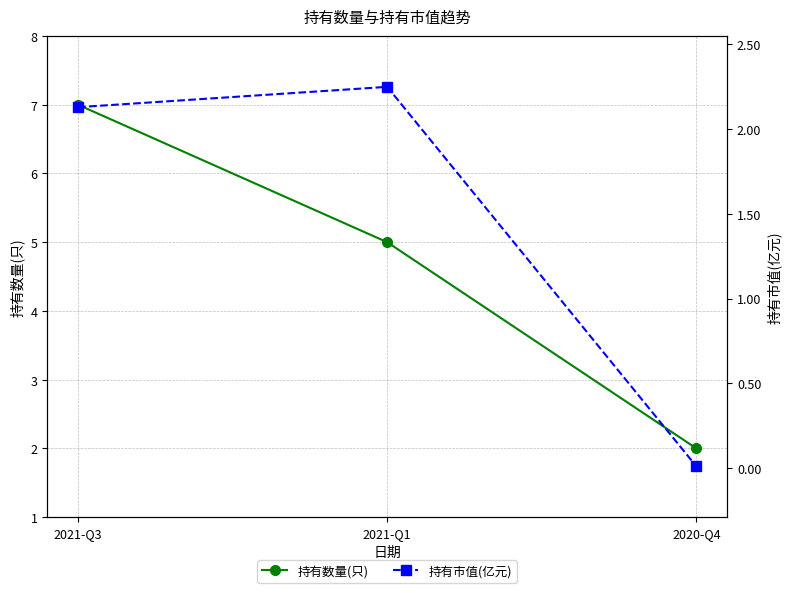

Is this an area chart (filled region under the line)?

No